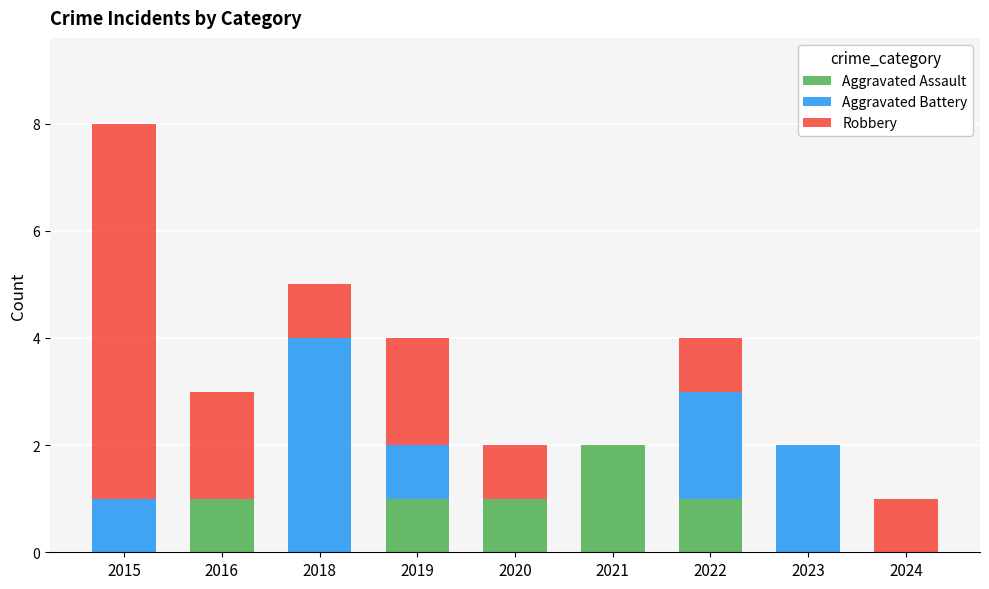

The Aggravated Assault series shows 1 at 2022. True or false?

True